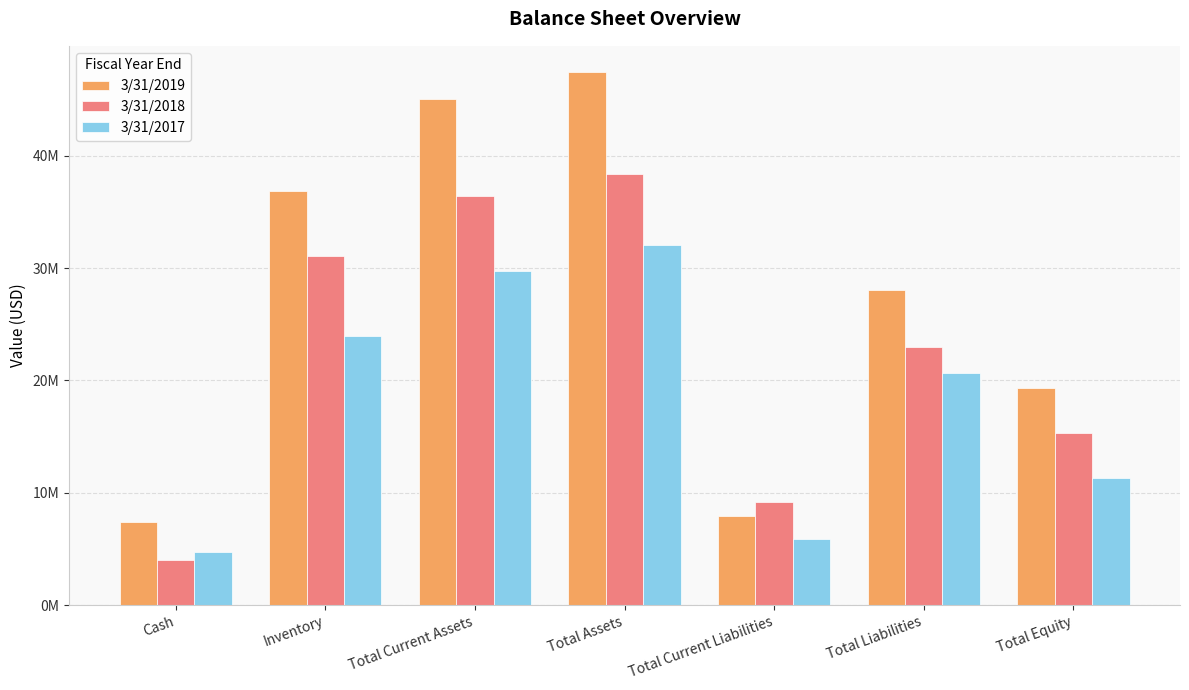

Between Total Equity and Total Assets, which is larger?

Total Assets